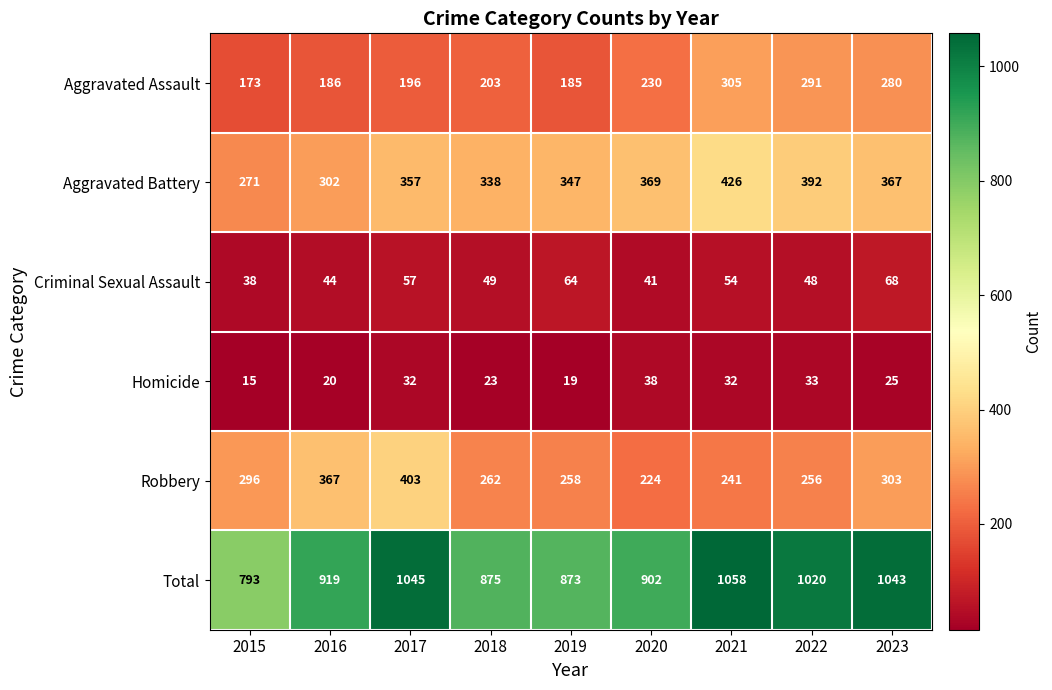

Which series has the widest spread of values?

Total